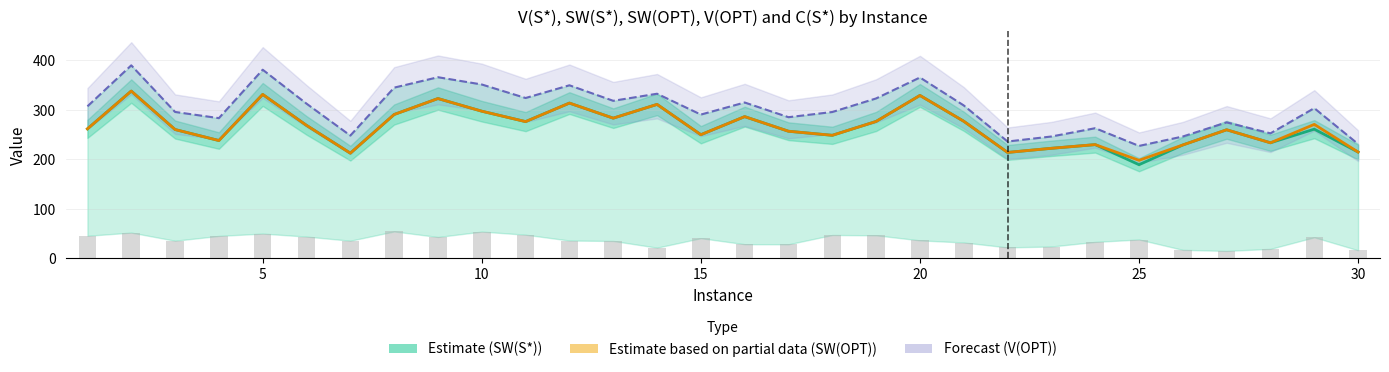

Rank the series by their maximum value, from highest to lowest.

V(OPT) — Forecast, SW(OPT) — Partial, SW(S*) — Estimate, C(S*)